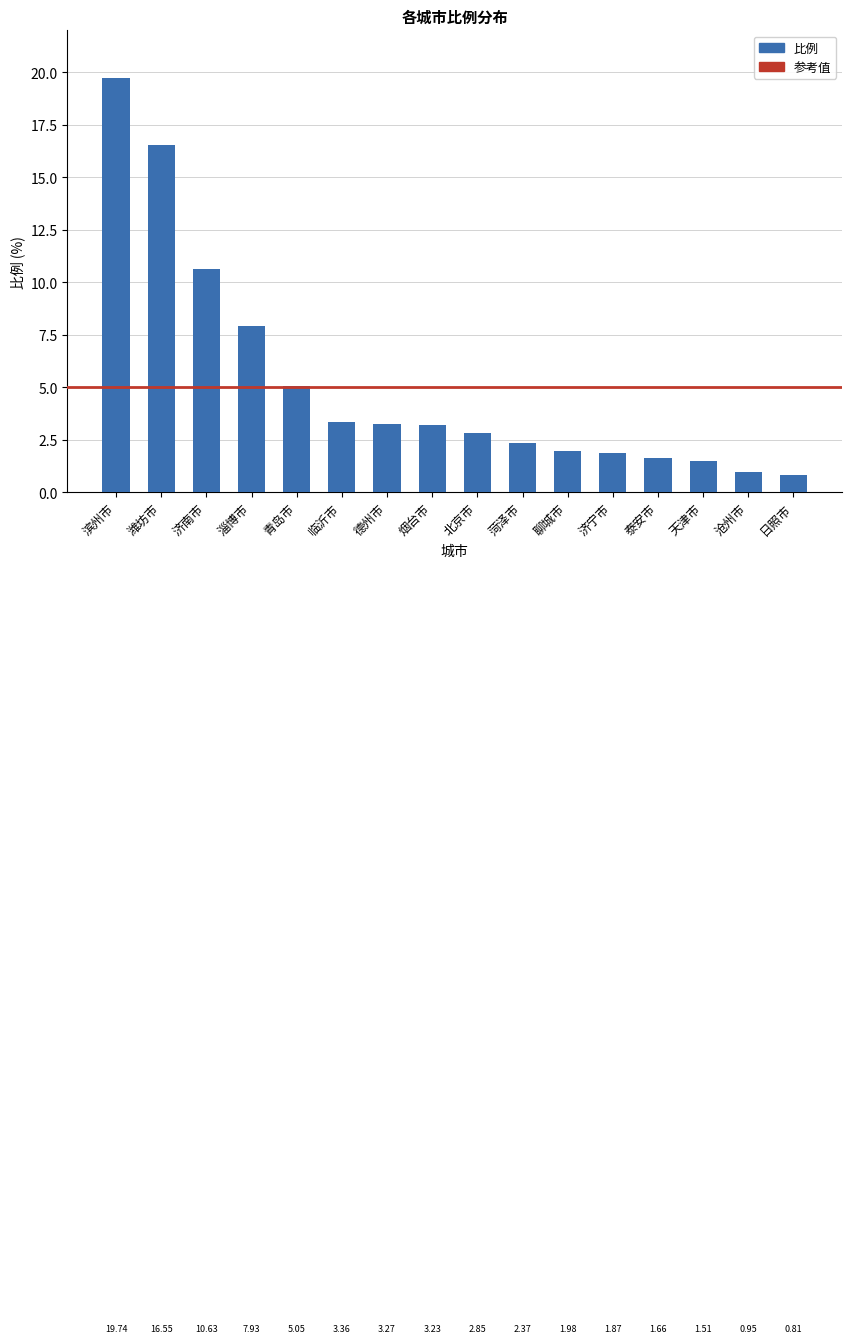

The chart shows a value of 1.7 at 德州市. True or false?

False